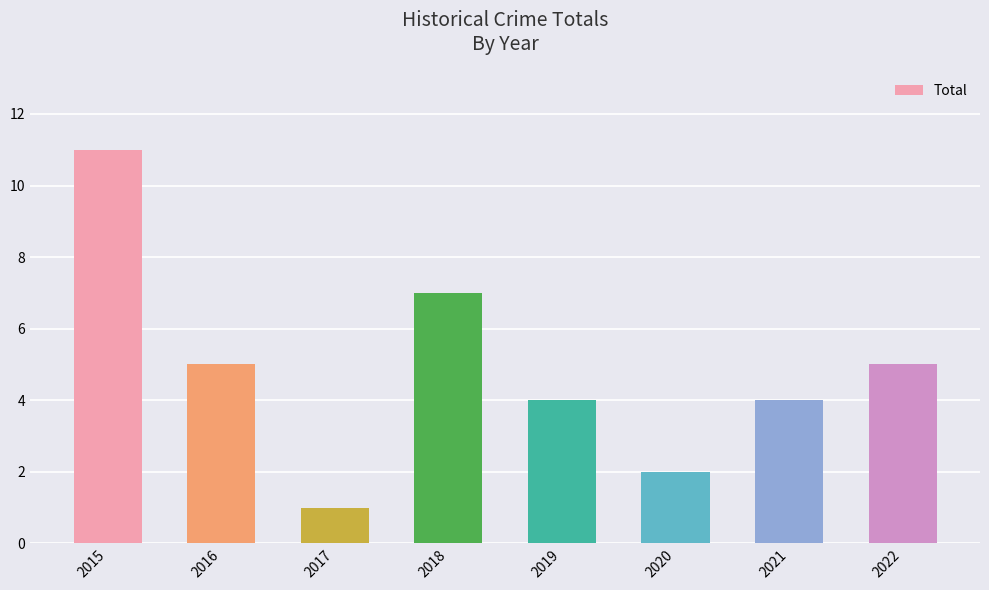

How many series are shown in this chart?

1